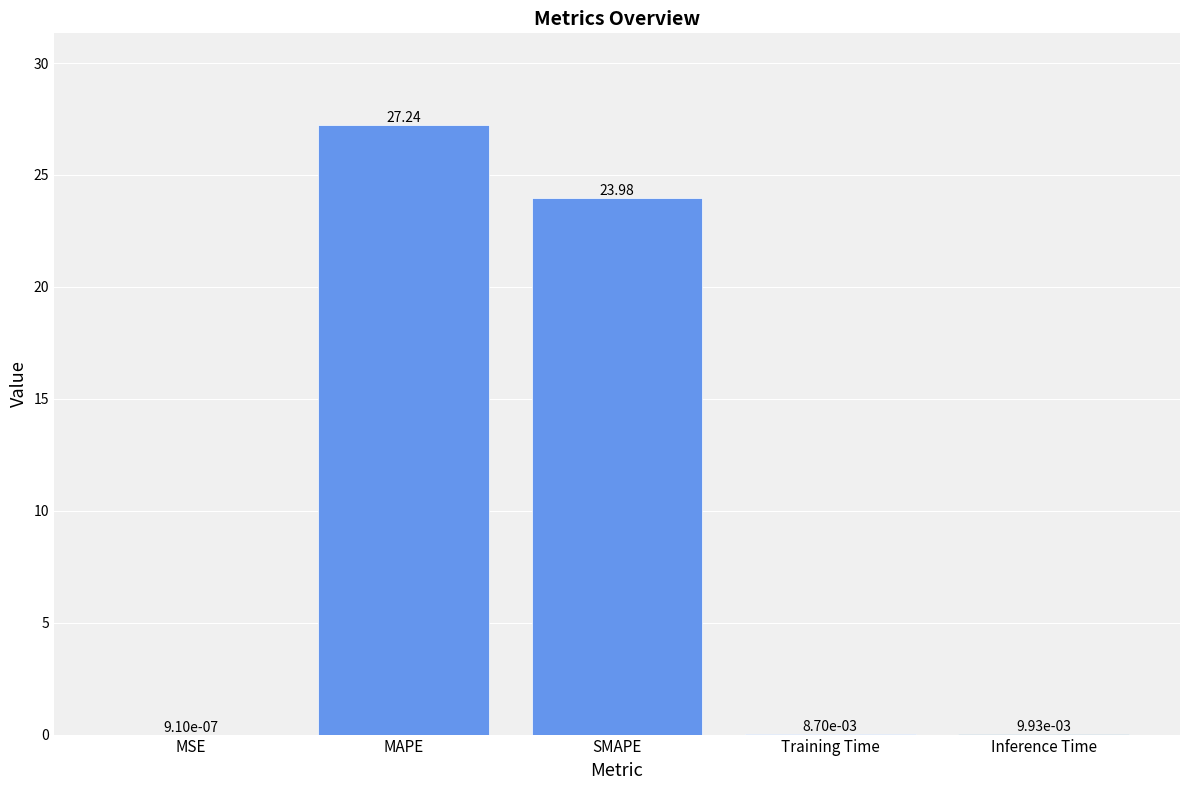

Which has a higher value, Training Time or MAPE?

MAPE